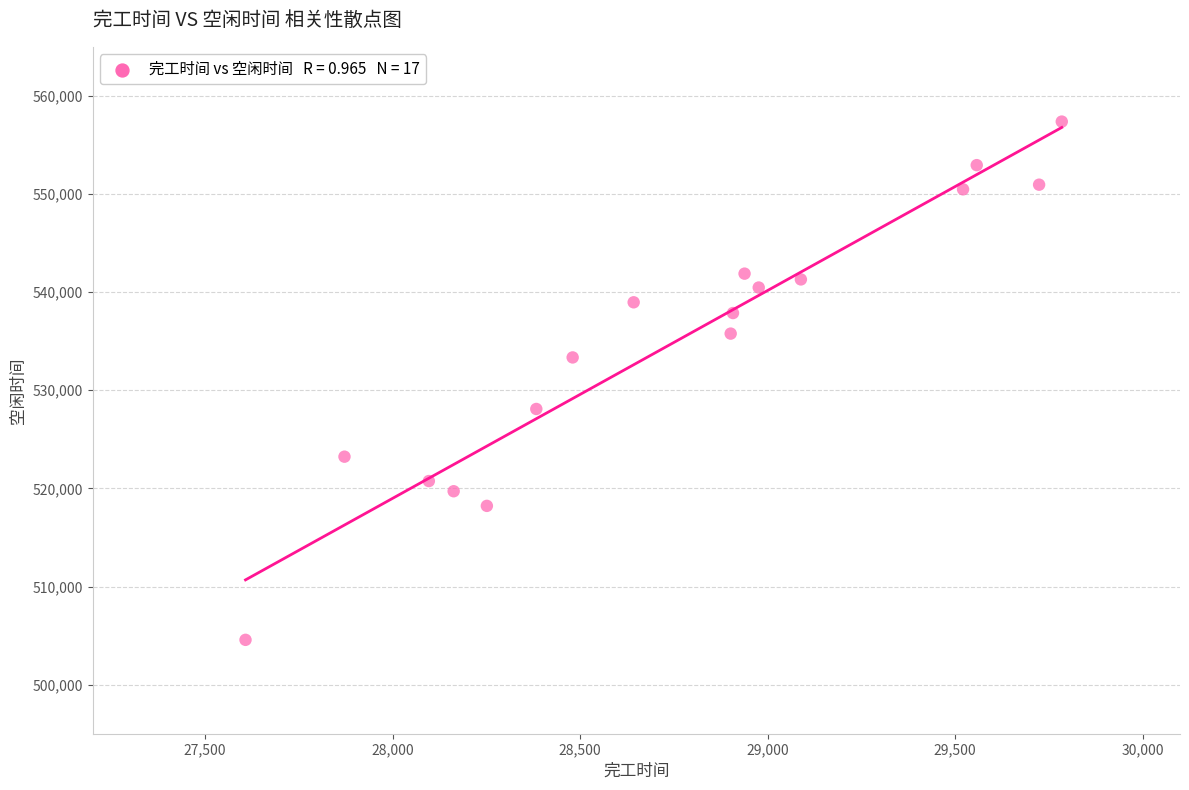

What is the range of Y values (max minus min)?

52814.4